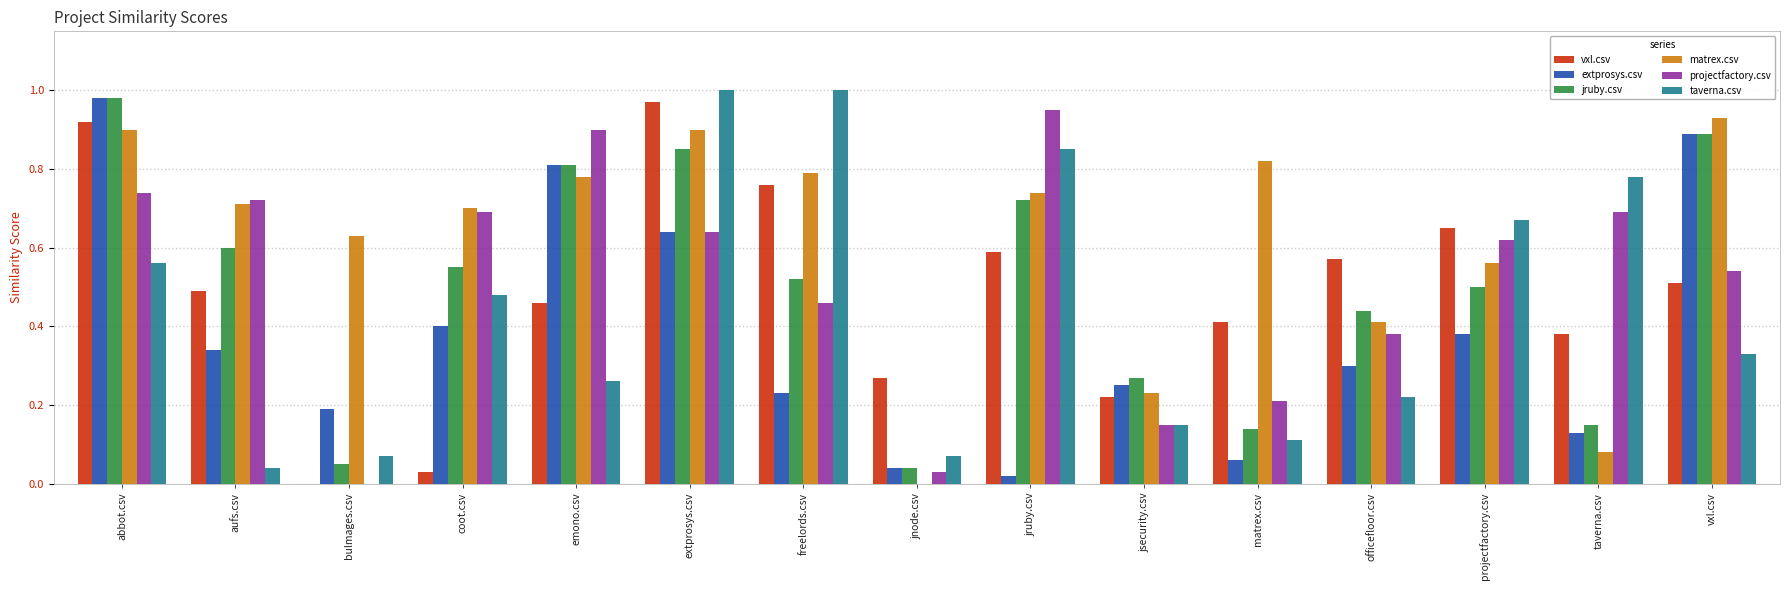

Between aufs.csv and vxl.csv, which series saw the biggest shift?

extprosys.csv